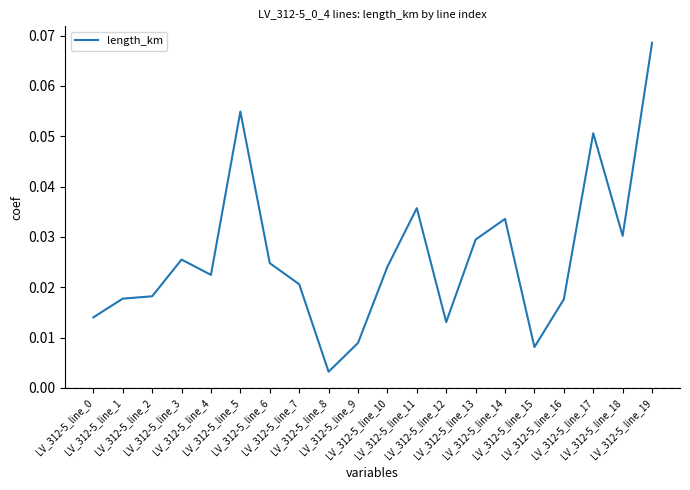

The value at LV_312-5_line_3 is 0.0. True or false?

False